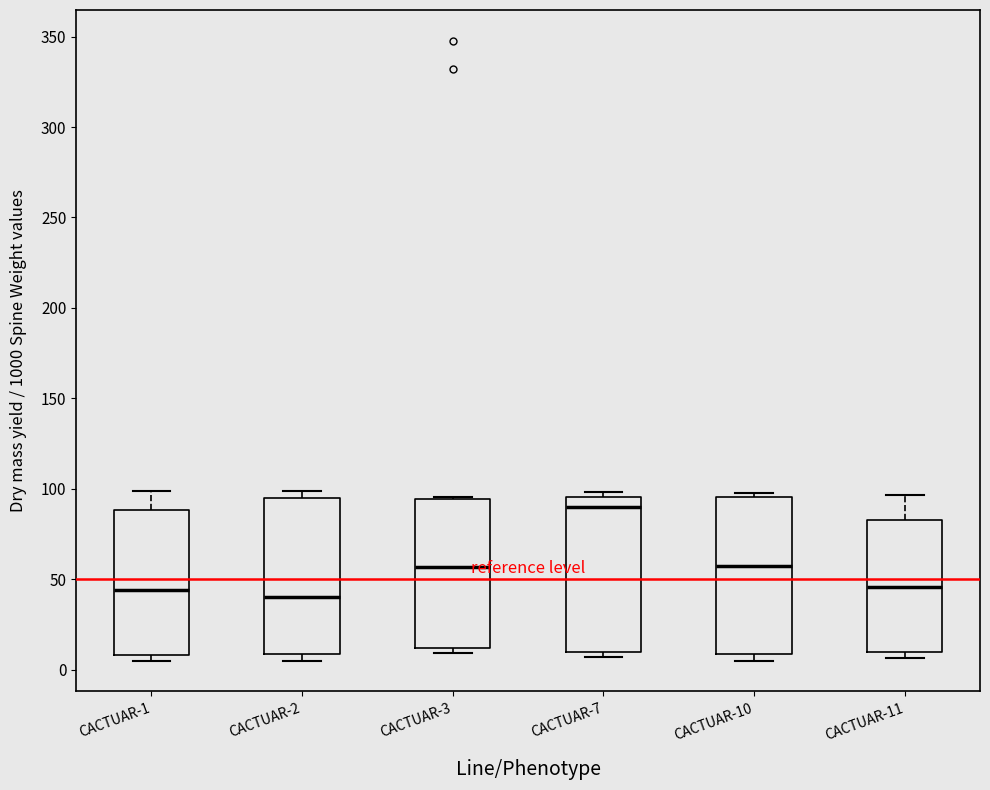

Reading left to right, read every box against the y-axis: the position of its median line, the range the box covers, and the ends of its whiskers. The values are not printed on the chart, so give them approximately, as read against the axis.

CACTUAR-1: median 45, box 10 to 90, whiskers 5 to 100
CACTUAR-2: median 40, box 10 to 95, whiskers 5 to 100
CACTUAR-3: median 55, box 10 to 95, whiskers 10 (just below the box's lower edge) to 95
CACTUAR-7: median 90, box 10 to 95, whiskers 5 to 100
CACTUAR-10: median 55, box 10 to 95, whiskers 5 to 100
CACTUAR-11: median 45, box 10 to 85, whiskers 5 to 95